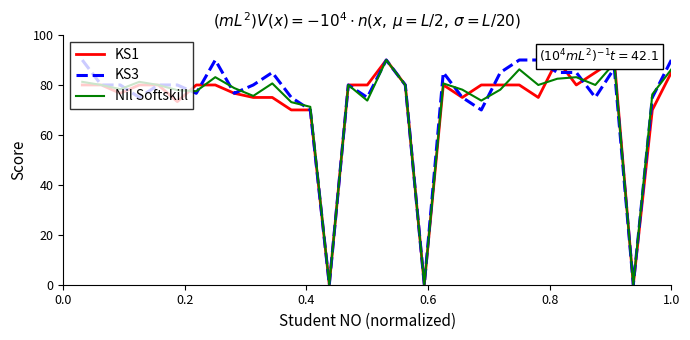

What is the greatest value displayed?

90.0